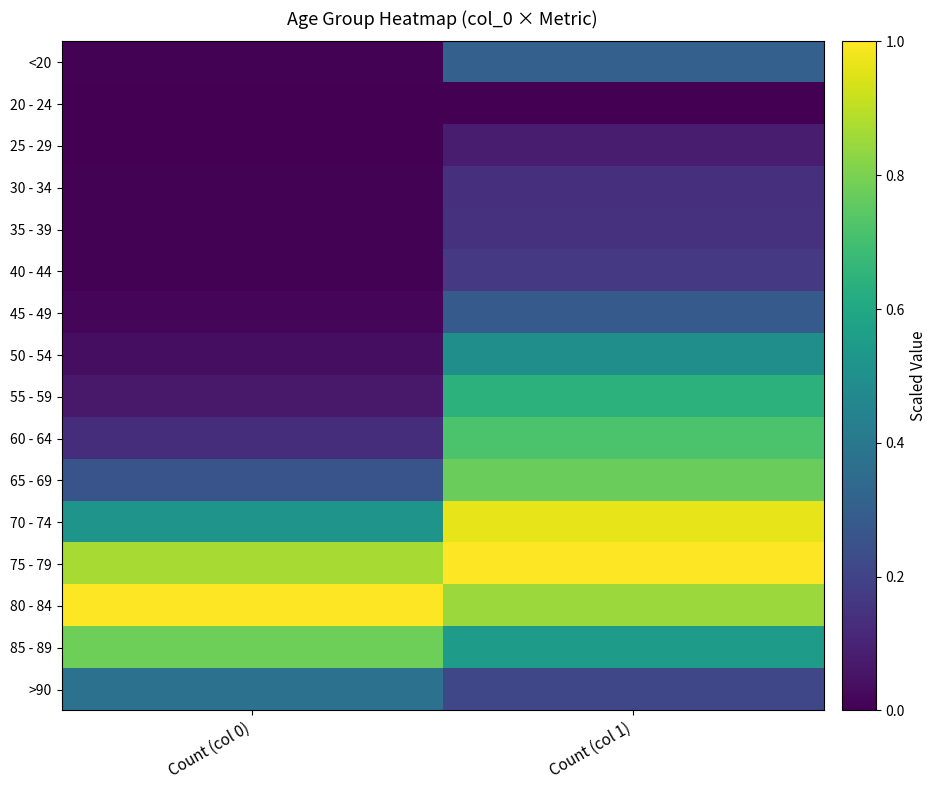

Reading left to right, list all the values displayed in this chart.

<20: Count (col 0)=0.0	Count (col 1)=0.3
20 - 24: Count (col 0)=0.0	Count (col 1)=0.0
25 - 29: Count (col 0)=0.0	Count (col 1)=0.1
30 - 34: Count (col 0)=0.0	Count (col 1)=0.1
35 - 39: Count (col 0)=0.0	Count (col 1)=0.1
40 - 44: Count (col 0)=0.0	Count (col 1)=0.2
45 - 49: Count (col 0)=0.0	Count (col 1)=0.3
50 - 54: Count (col 0)=0.0	Count (col 1)=0.5
55 - 59: Count (col 0)=0.1	Count (col 1)=0.6
60 - 64: Count (col 0)=0.1	Count (col 1)=0.7
65 - 69: Count (col 0)=0.3	Count (col 1)=0.8
70 - 74: Count (col 0)=0.5	Count (col 1)=1.0
75 - 79: Count (col 0)=0.9	Count (col 1)=1.0
80 - 84: Count (col 0)=1.0	Count (col 1)=0.9
85 - 89: Count (col 0)=0.8	Count (col 1)=0.6
>90: Count (col 0)=0.4	Count (col 1)=0.2